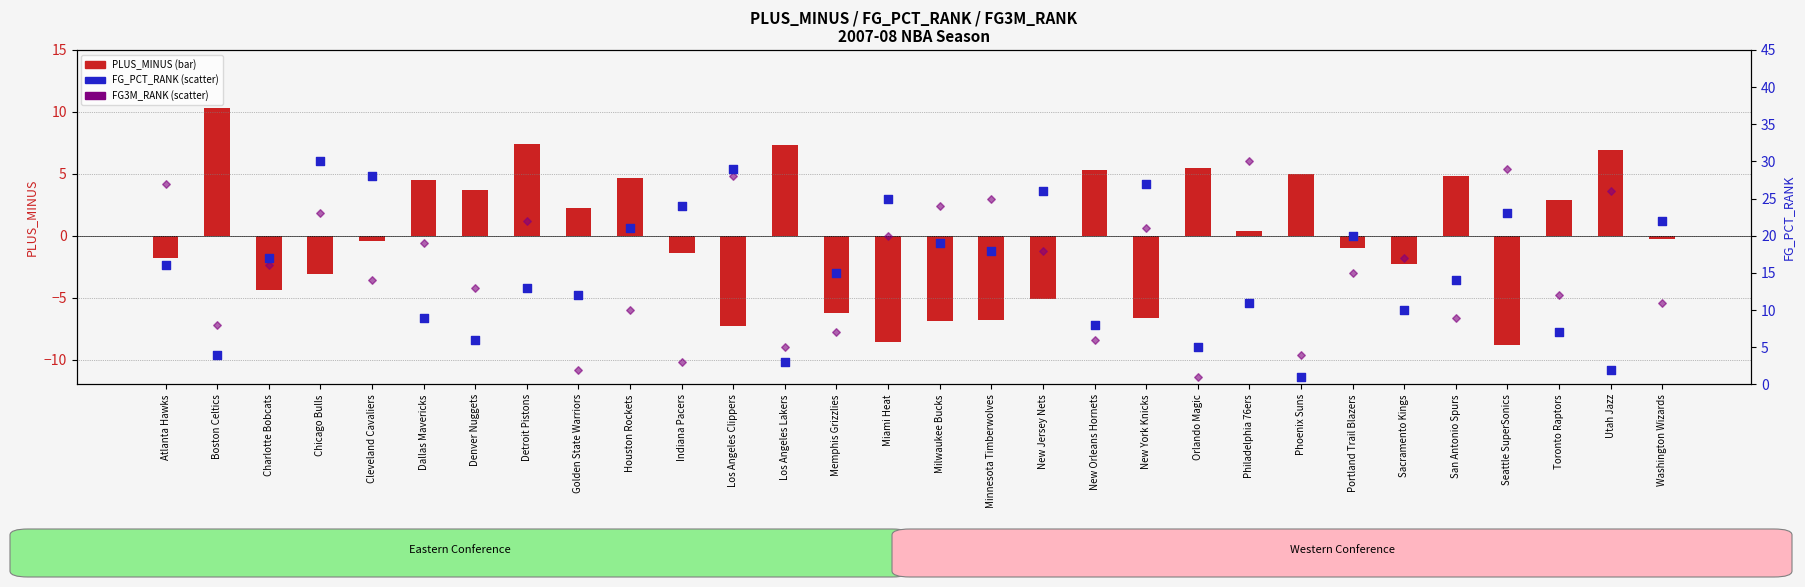

At how many categories does at least one series exceed 27?

5